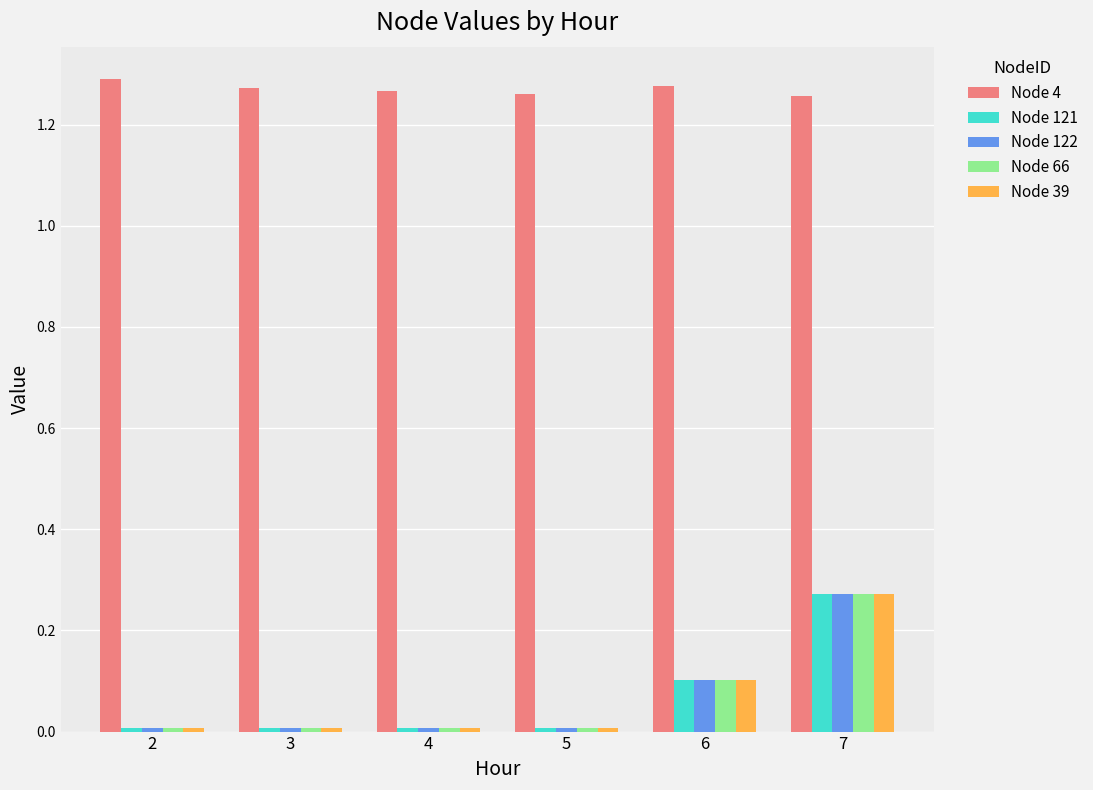

True or false: Node 121 has a value of 0.1 at 6.

True